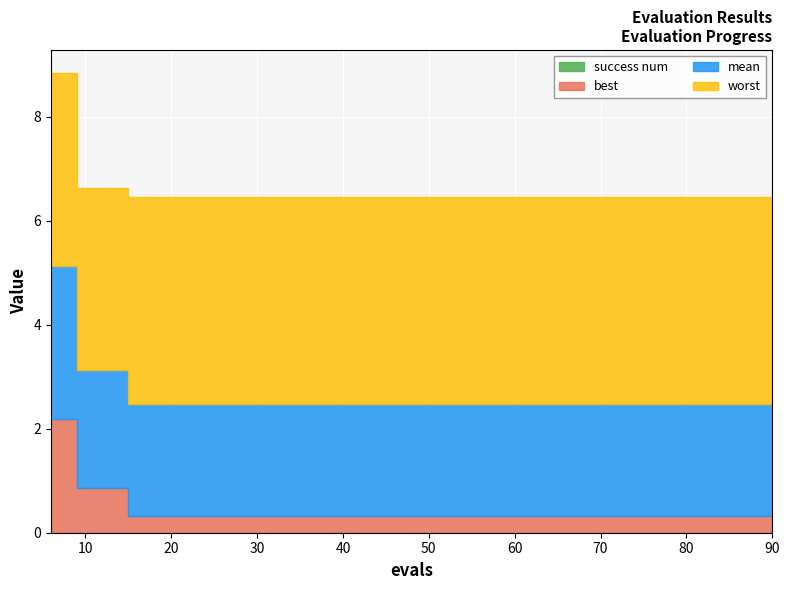

Which series changed the most between 18 and 90?

mean